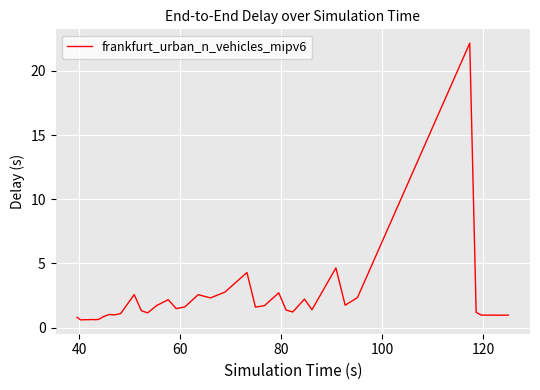

What is the maximum value shown in the chart?

22.2